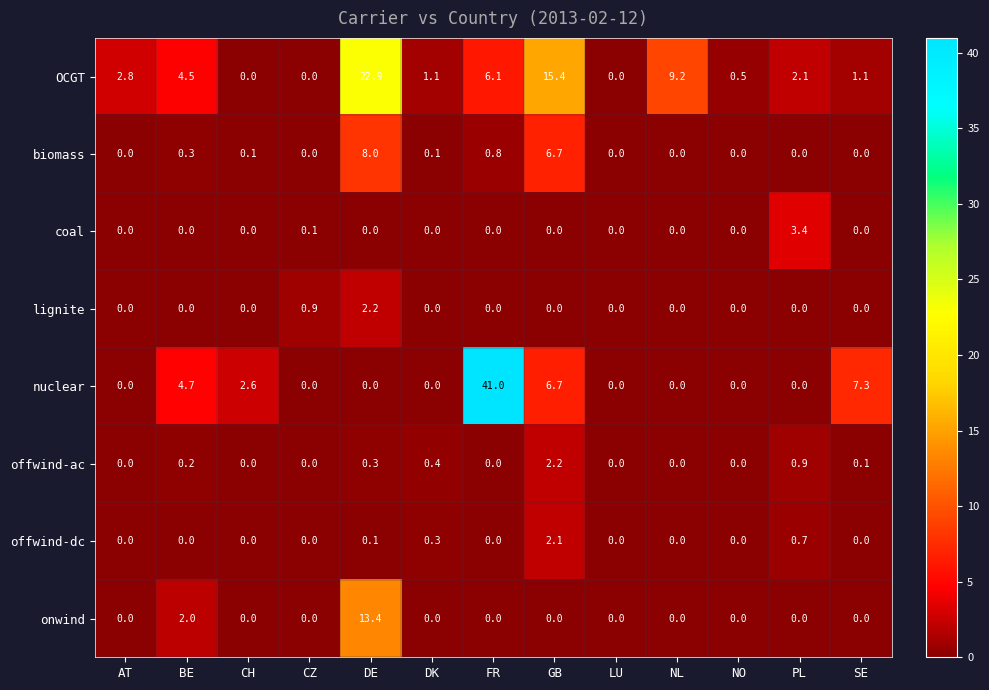

At which category is the sum across all series the highest?

FR